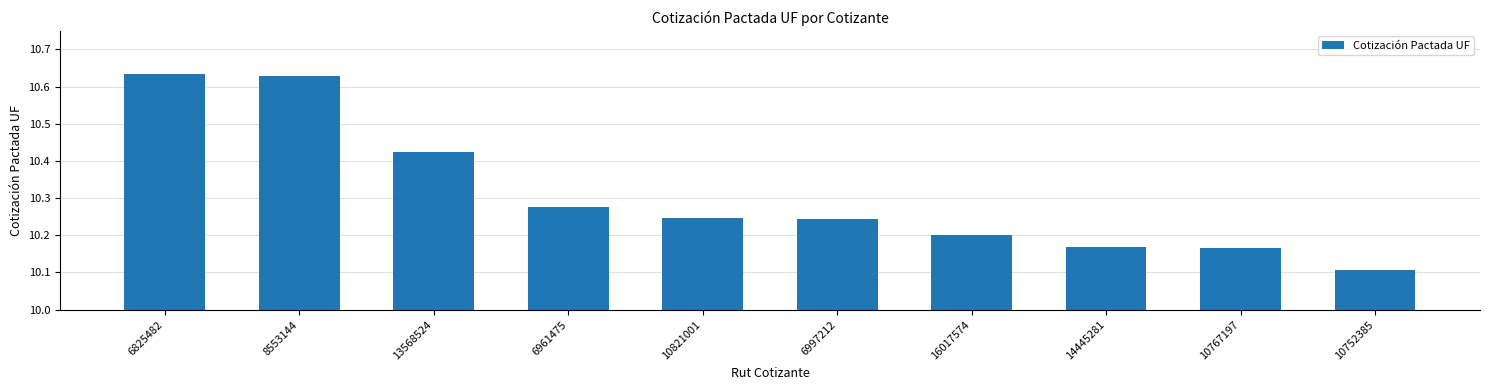

What is the sum of all values?

103.1